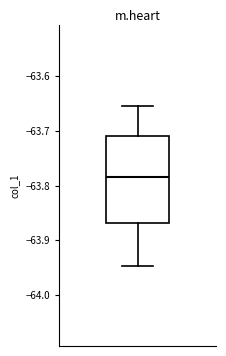

Read this box plot against the y-axis: the position of the median line, the range covered by the box, and the ends of both whiskers. The values are not printed on the chart, so give them approximately, as read against the axis.

median -63.78, box -63.87 to -63.71, whiskers -63.95 to -63.65